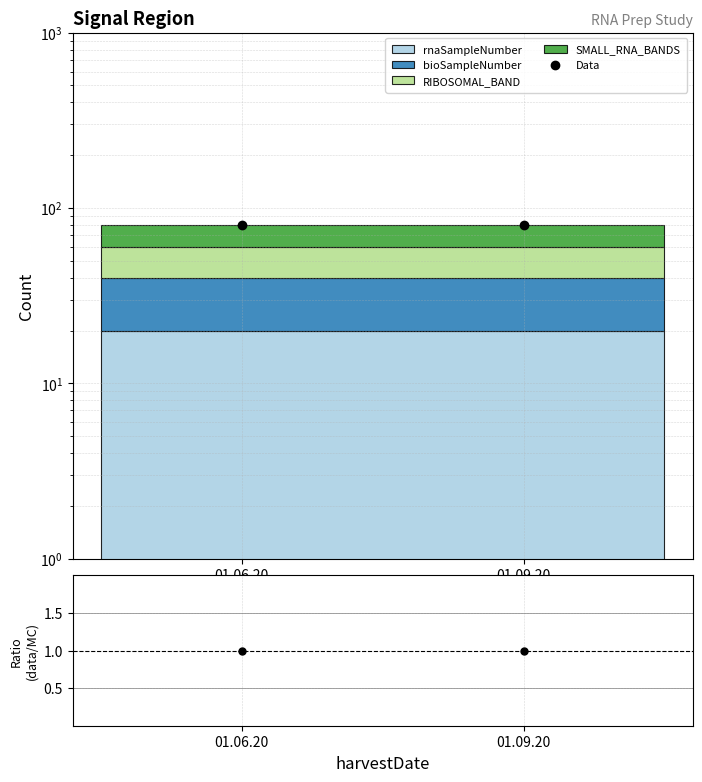

At how many categories does at least one series exceed 48?

2